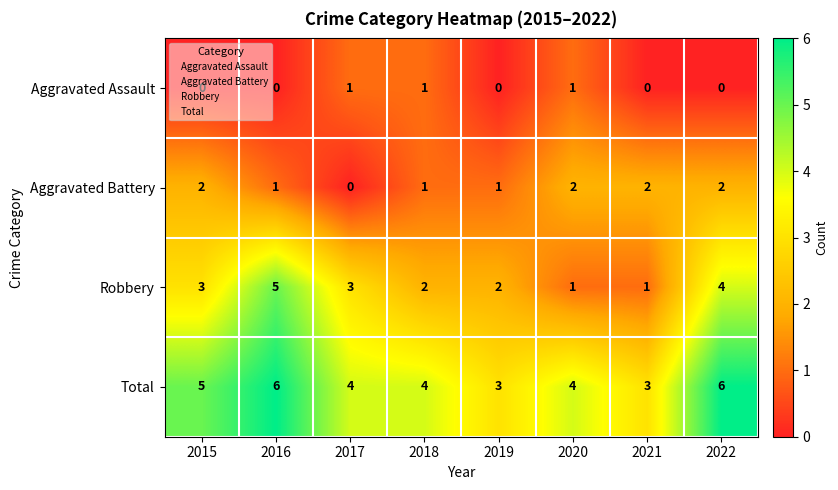

Is the value of Aggravated Battery at 2020 greater than the value of Total at 2021?

No